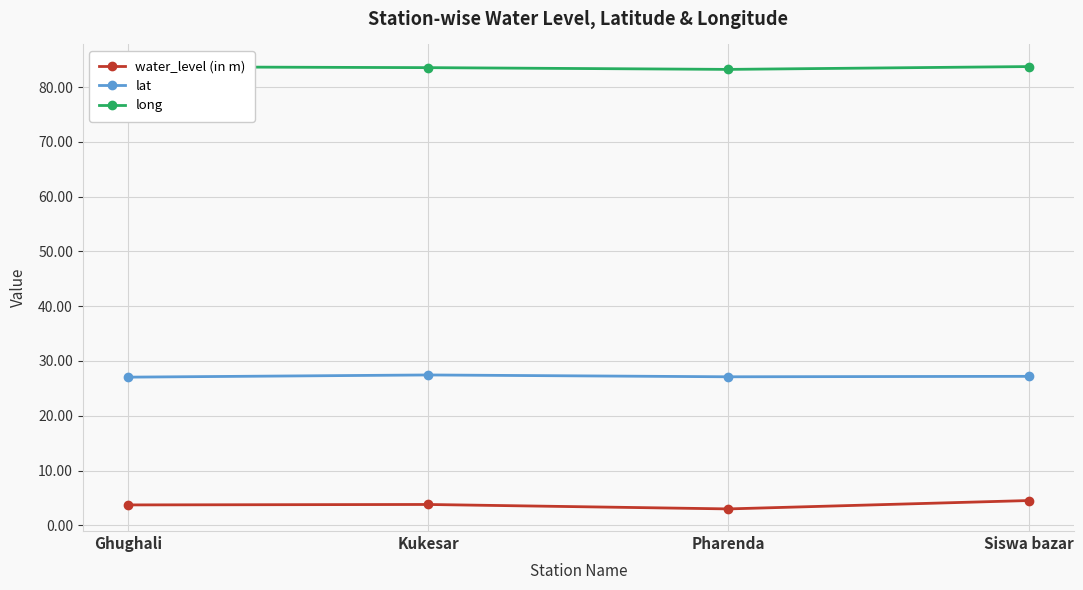

What is the spread (max minus min) of values at Ghughali?

80.0